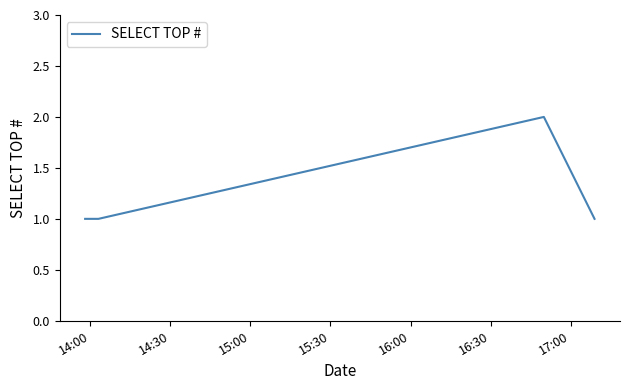

True or false: the data has more than 0 interior local peaks.

True